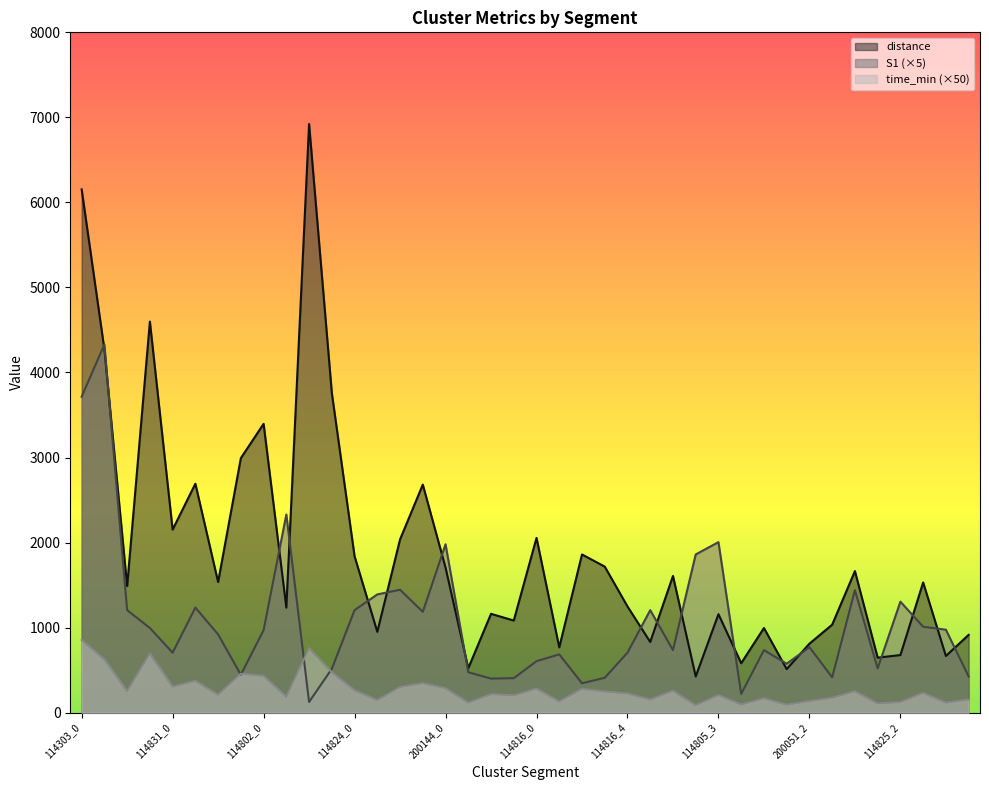

Reading left to right, transcribe all the data shown in this chart.

time_min: 854.5	625.0	251.0	693.5	304.5	373.0	209.5	457.0	432.5	184.5	758.5	474.5	262.5	146.5	301.0	346.0	286.5	116.0	216.0	203.0	281.0	130.0	278.5	247.5	225.0	153.5	256.5	86.0	205.5	94.0	167.5	92.0	135.5	174.0	249.0	108.0	123.0	231.5	116.0	153.0
distance: 6152.8	4270.6	1487.9	4598.7	2152.4	2691.8	1535.7	2992.5	3396.2	1234.7	6922.0	3759.2	1838.3	950.0	2037.3	2681.3	1705.6	522.4	1161.7	1083.0	2055.0	767.7	1860.0	1717.0	1248.5	830.8	1607.1	424.9	1157.6	581.0	994.9	511.7	810.8	1034.3	1664.5	646.6	676.8	1531.0	666.2	914.4
S1: 3715.0	4330.0	1205.0	995.0	705.0	1235.0	920.0	445.0	970.0	2330.0	125.0	515.0	1205.0	1390.0	1445.0	1185.0	1980.0	475.0	400.0	405.0	605.0	685.0	345.0	410.0	705.0	1205.0	735.0	1860.0	2005.0	220.0	735.0	575.0	770.0	415.0	1440.0	520.0	1305.0	1010.0	975.0	425.0